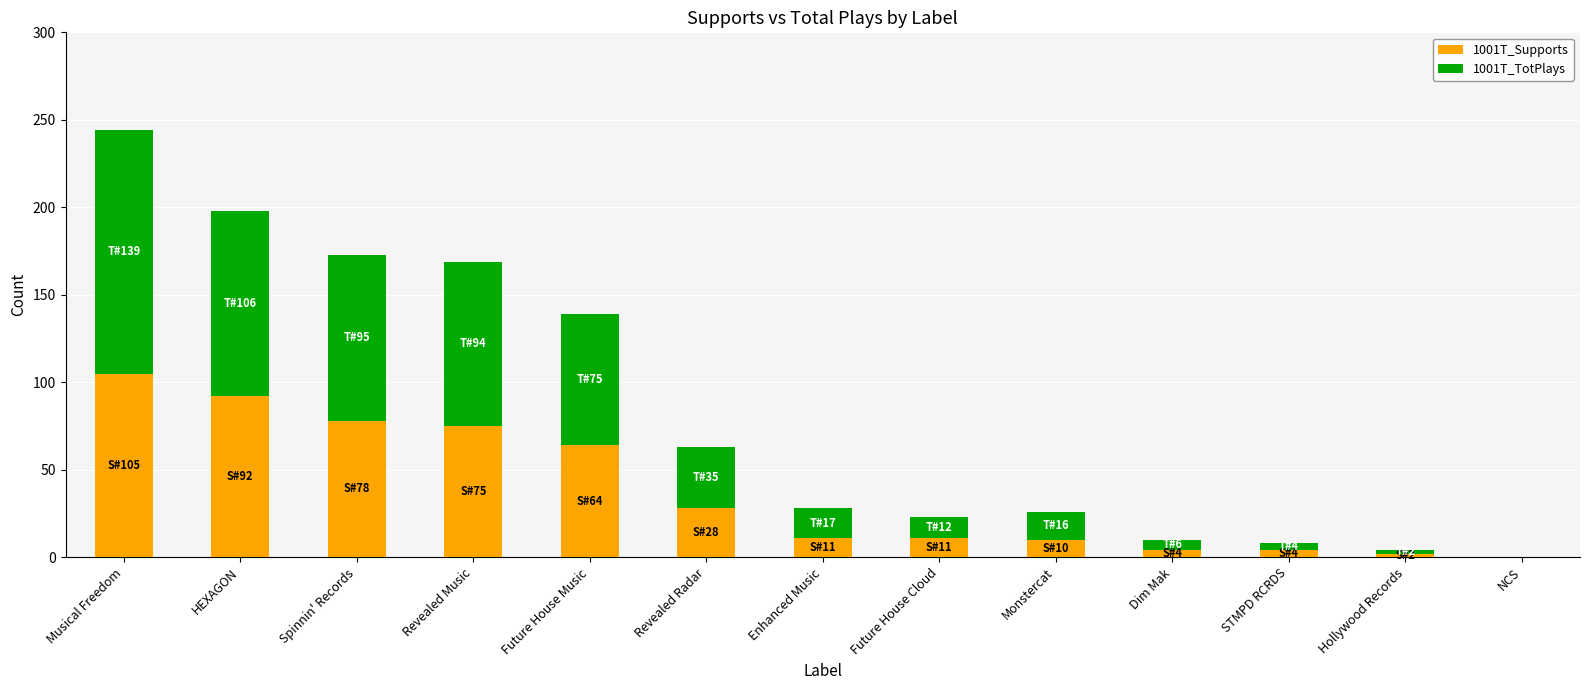

What is the sum of all 1001T_Supports values?

484